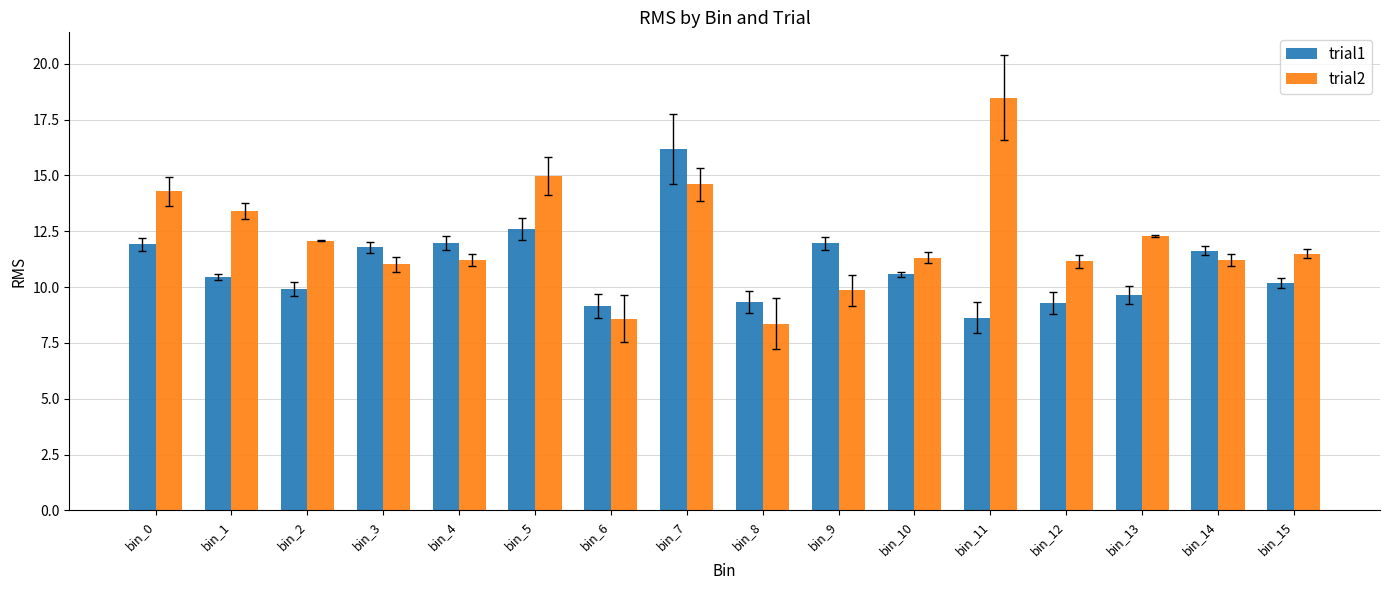

List the series in order of their overall mean, highest first.

trial2, trial1